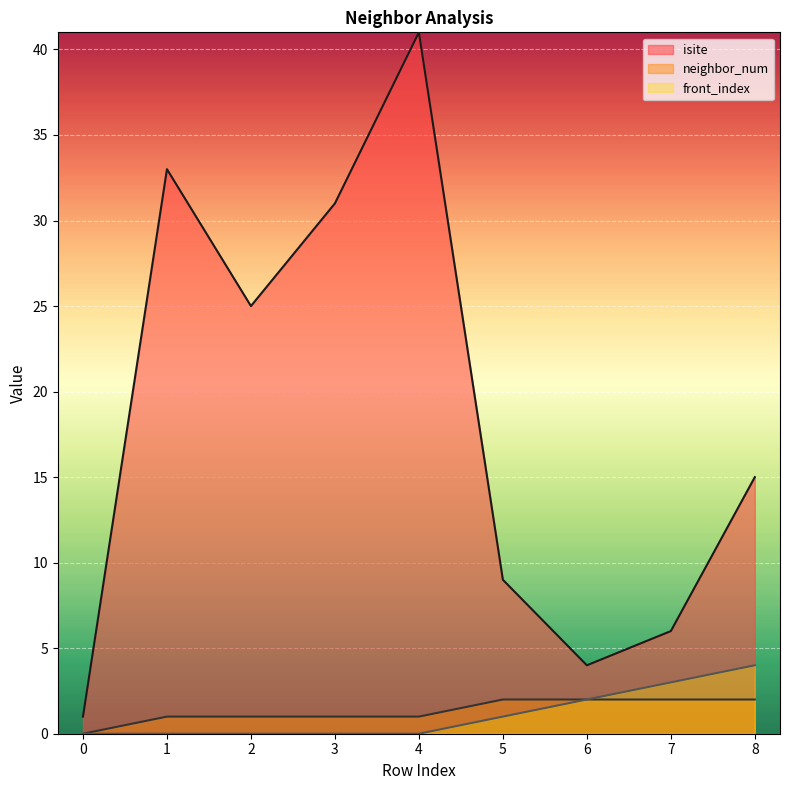

Reading right to left, extract all data points from this chart.

isite: 8=15	7=6	6=4	5=9	4=41	3=31	2=25	1=33	0=1
neighbor_num: 8=2	7=2	6=2	5=2	4=1	3=1	2=1	1=1	0=0
front_index: 8=4	7=3	6=2	5=1	4=0	3=0	2=0	1=0	0=0